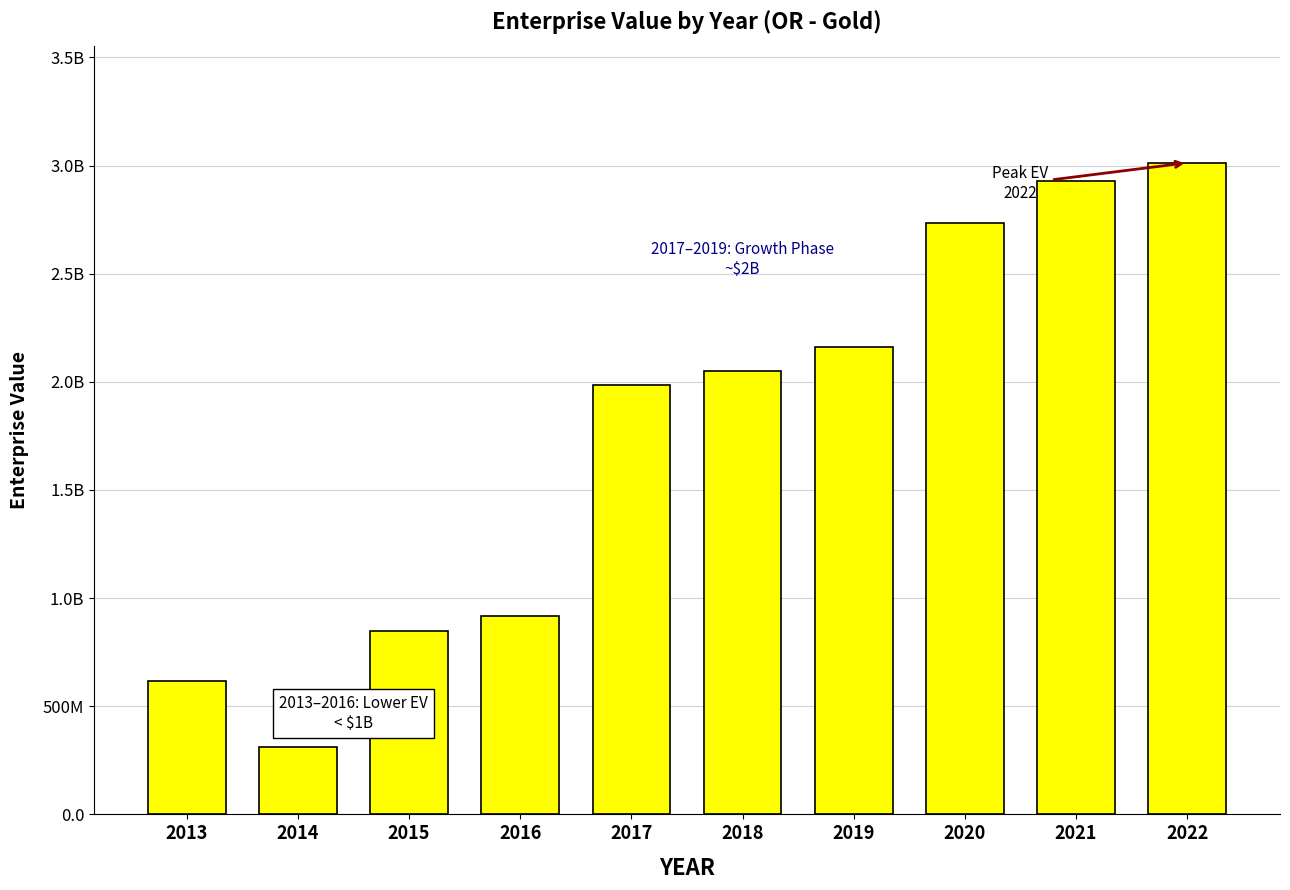

What is the sum of the values at 2016 and 2021?

3847884648.3